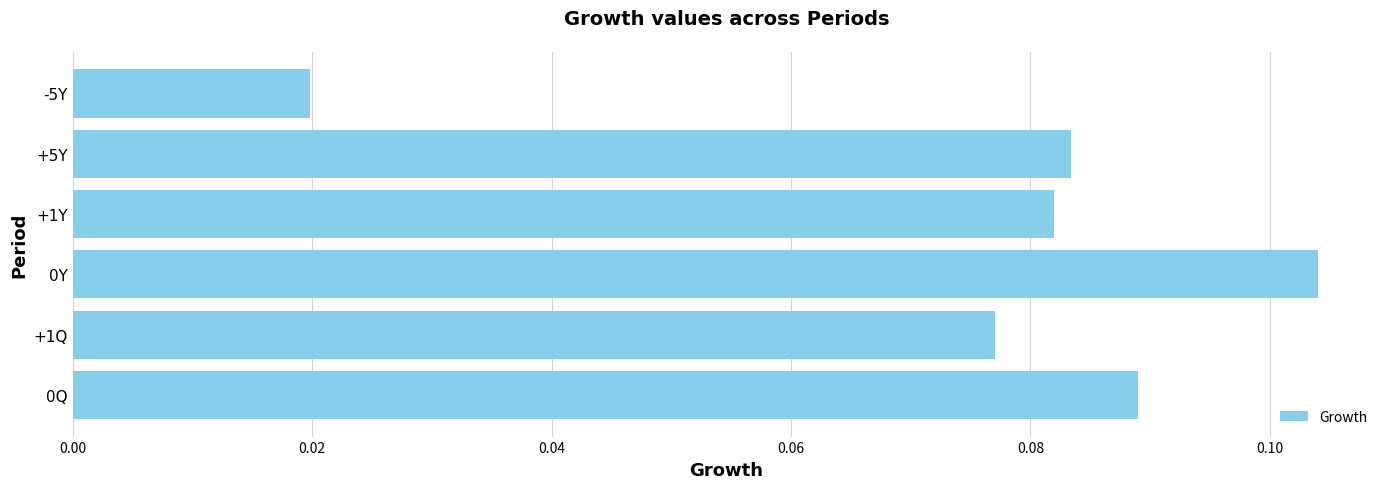

At which category does the chart reach its minimum across all series?

-5Y